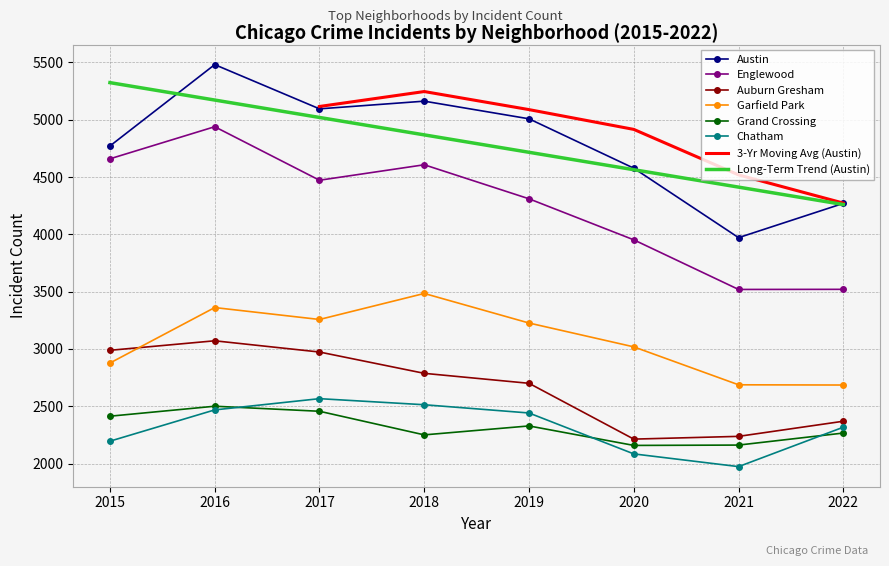

What is the sum of the Garfield Park values at 2021 and 2018?

6171.0